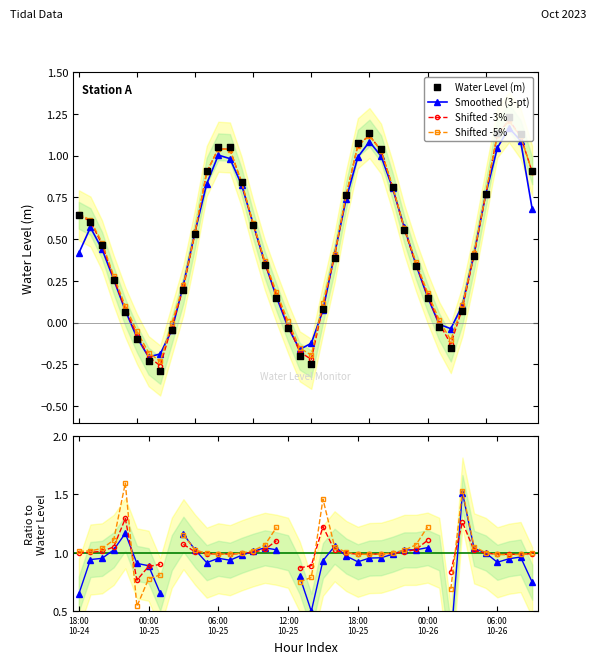

What is the change in value from 2023-10-24 19:00 to 2023-10-25 07:00?

+0.4